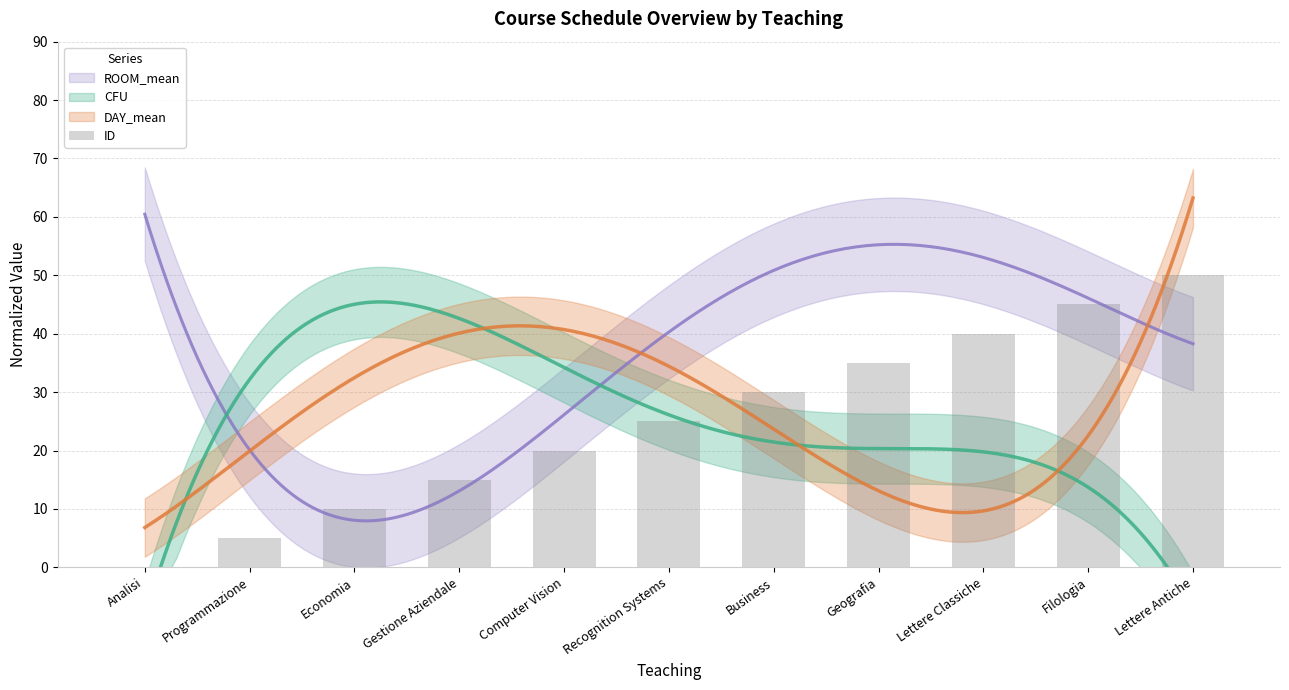

Reading left to right, extract all data points from this chart.

Analisi=0	Programmazione=5	Economia=10	Gestione Aziendale=15	Computer Vision=20	Recognition Systems=25	Business=30	Geografia=35	Lettere Classiche=40	Filologia=45	Lettere Antiche=50